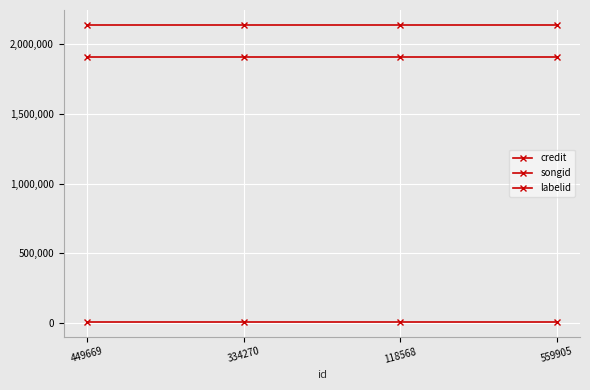

Reading right to left, extract all data points from this chart.

credit: 2140445	2140445	2140445	2140445
songid: 1909261	1909261	1909261	1909261
labelid: 8520	8520	8520	8520